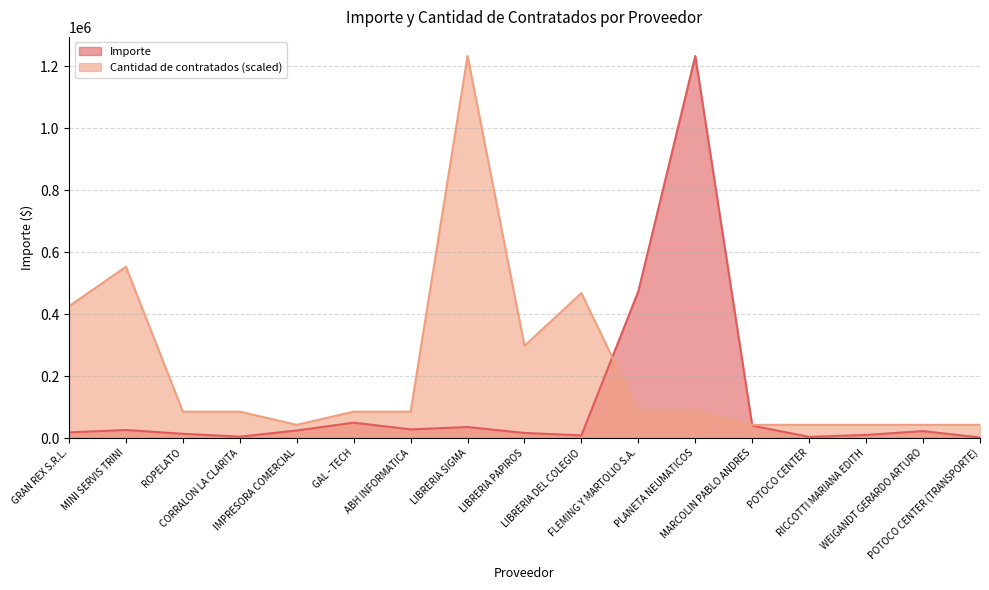

Where is Importe nearest to the value 617250?

FLEMING Y MARTOLIO S.A.